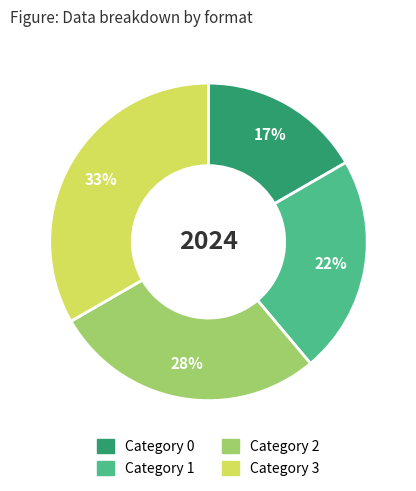

Is there a majority slice in this chart?

No